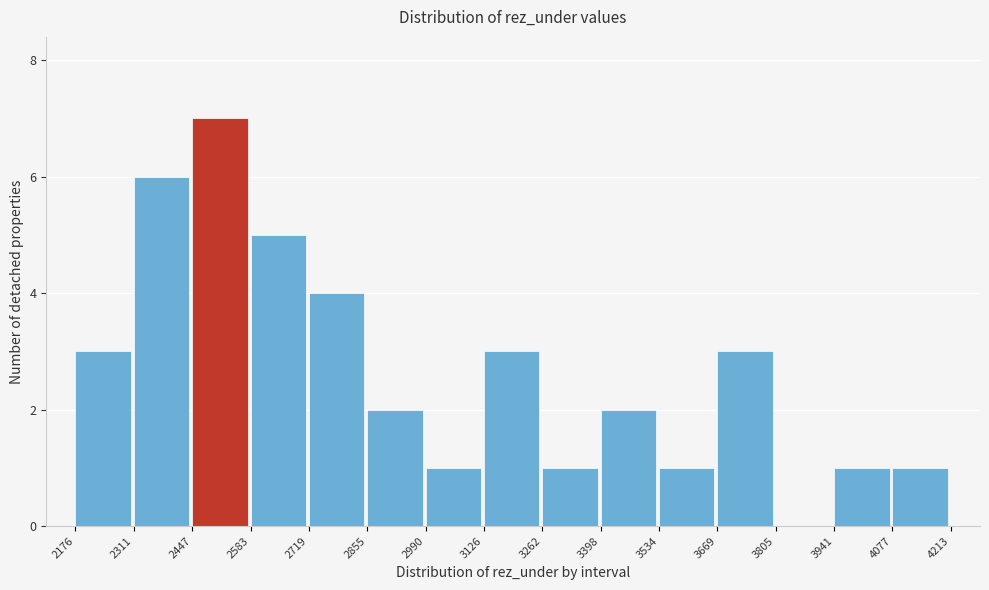

Reading left to right, transcribe this chart: for each bar, give the range it covers on the x-axis and its height. The values are not printed on the chart, so give them approximately, as read against the axis.

2176 to 2311: 3
2311 to 2447: 6
2447 to 2583: 7
2583 to 2719: 5
2719 to 2855: 4
2855 to 2990: 2
2990 to 3126: 1
3126 to 3262: 3
3262 to 3398: 1
3398 to 3534: 2
3534 to 3669: 1
3669 to 3805: 3
3805 to 3941: 0
3941 to 4077: 1
4077 to 4213: 1